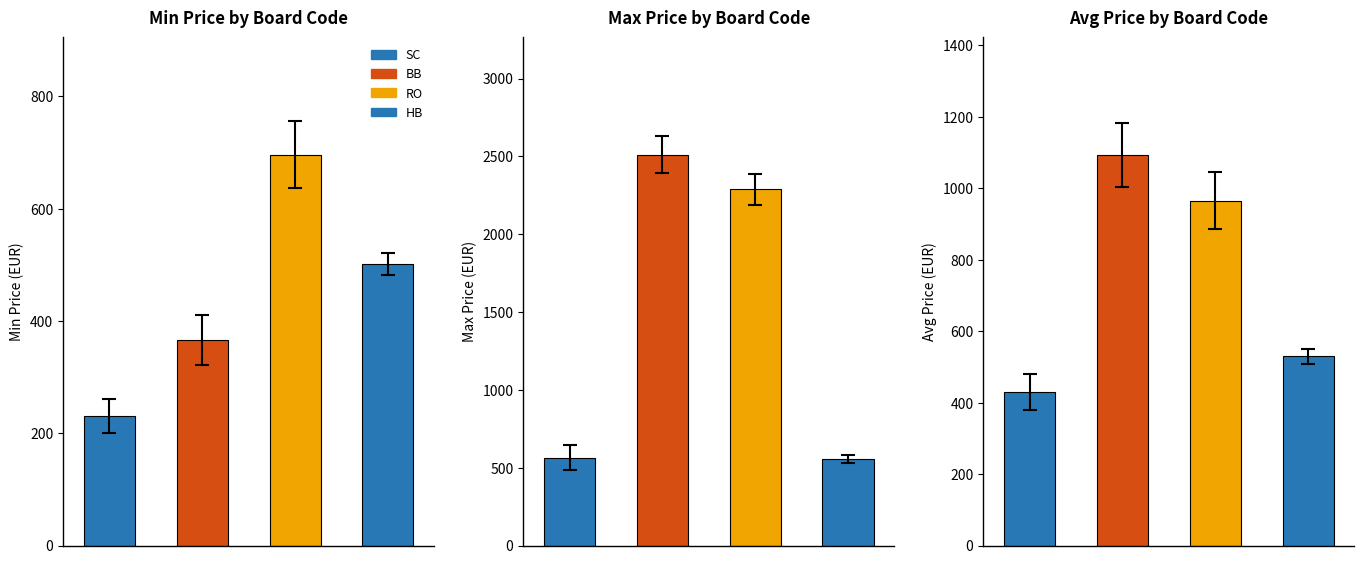

At which label does Min Price first exceed 501?

RO